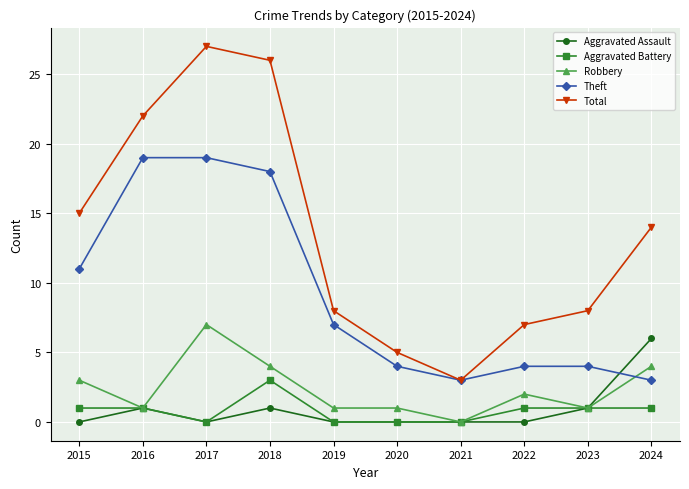

At which label does Total first exceed 14?

2015